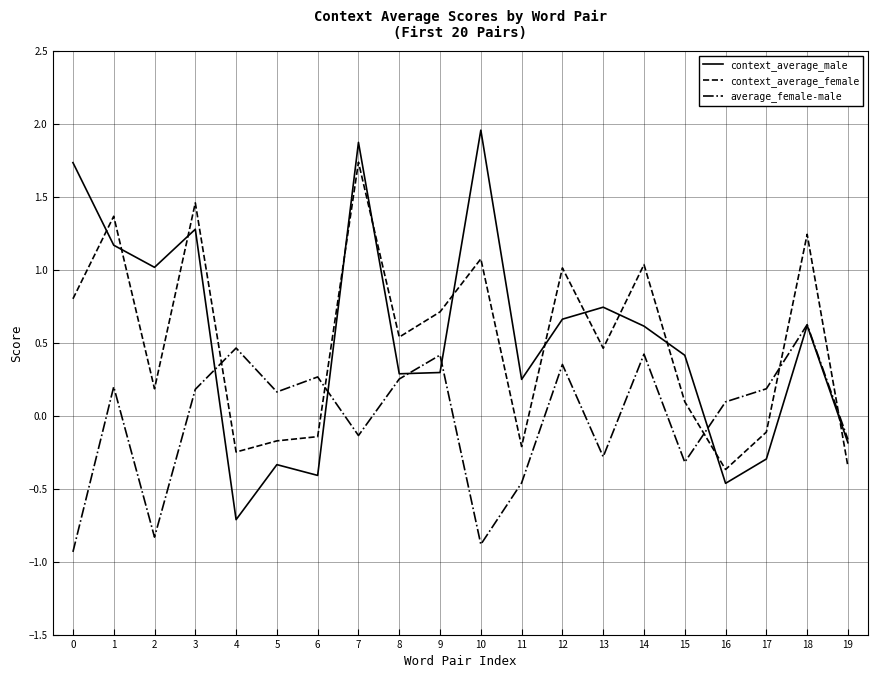

What is the total value across all series at 10?

2.1